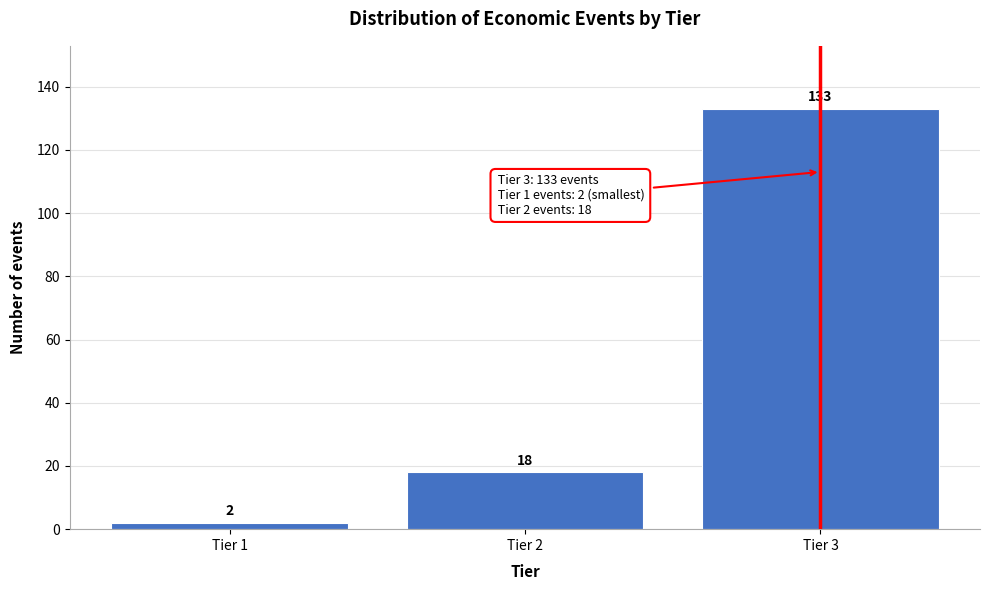

Reading left to right, extract all data points from this chart.

Tier 1=2	Tier 2=18	Tier 3=133